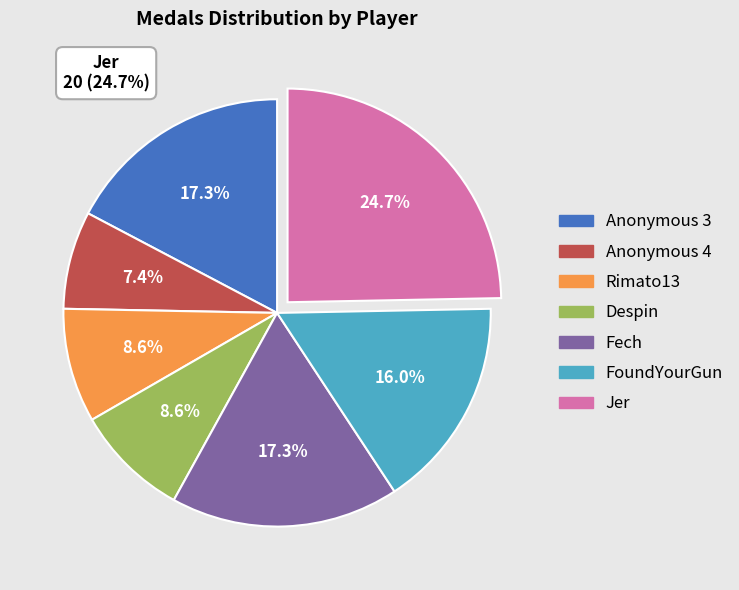

Which category has the smallest portion of the pie?

Anonymous 4